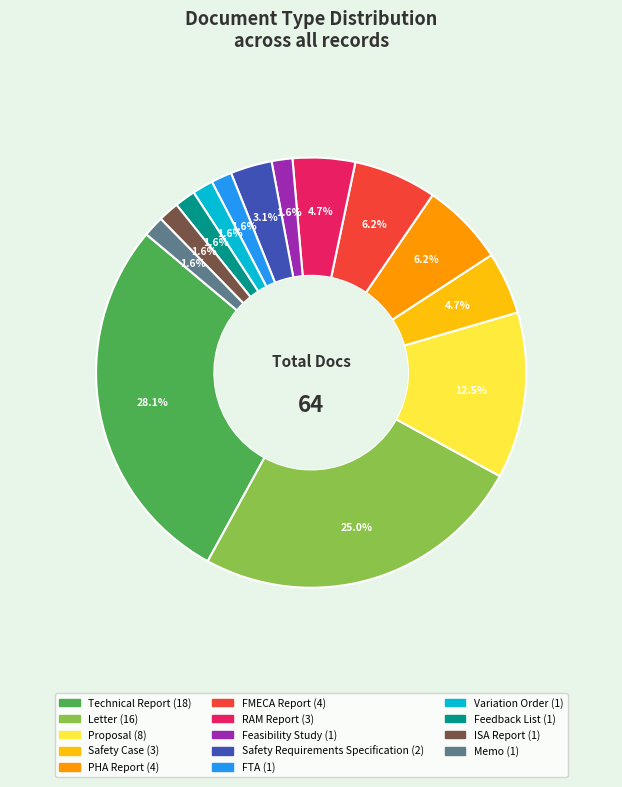

Is the sum of Proposal and Safety Case greater than half?

No